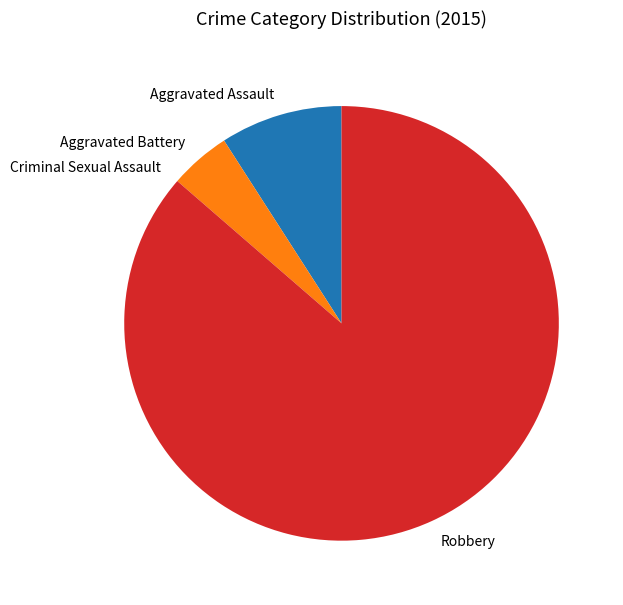

Is there a majority slice in this chart?

Yes